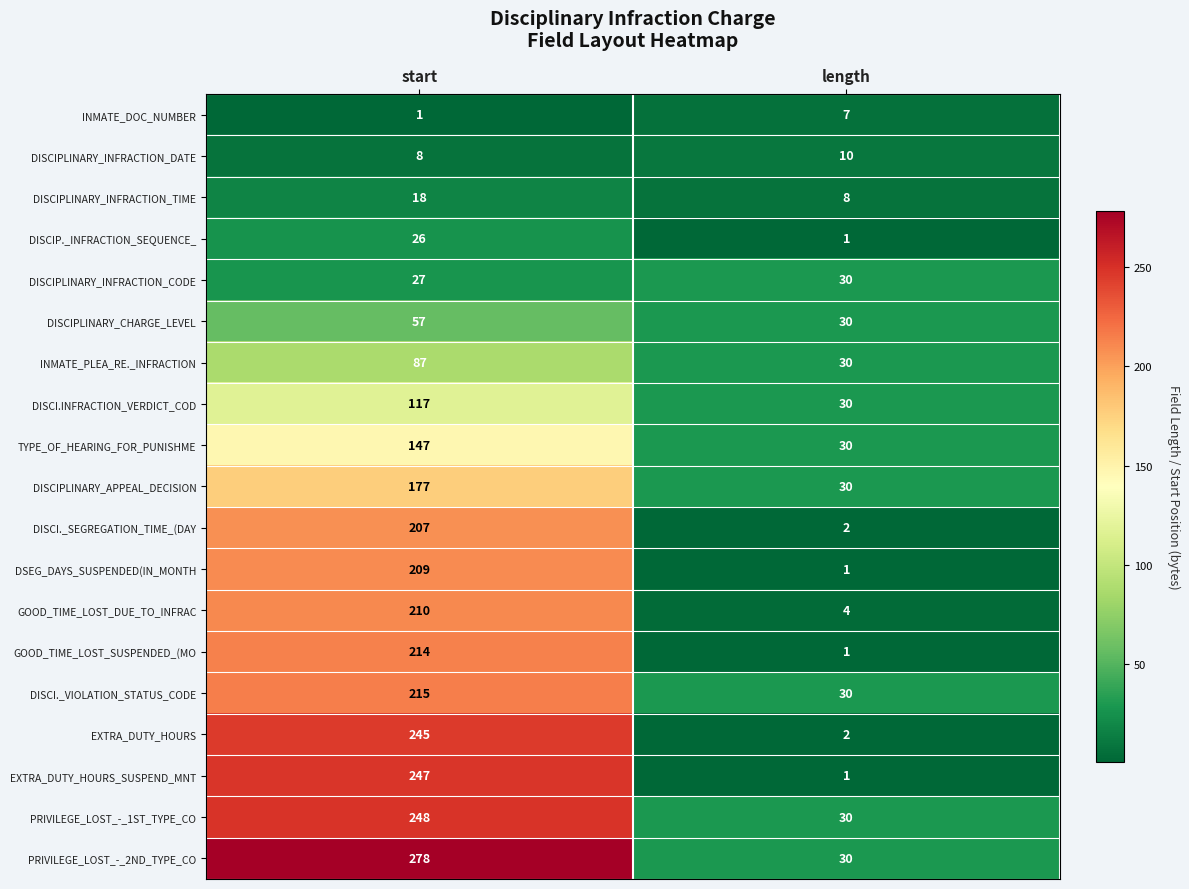

Is it true that GOOD_TIME_LOST_SUSPENDED_(MO equals 214 at start?

True